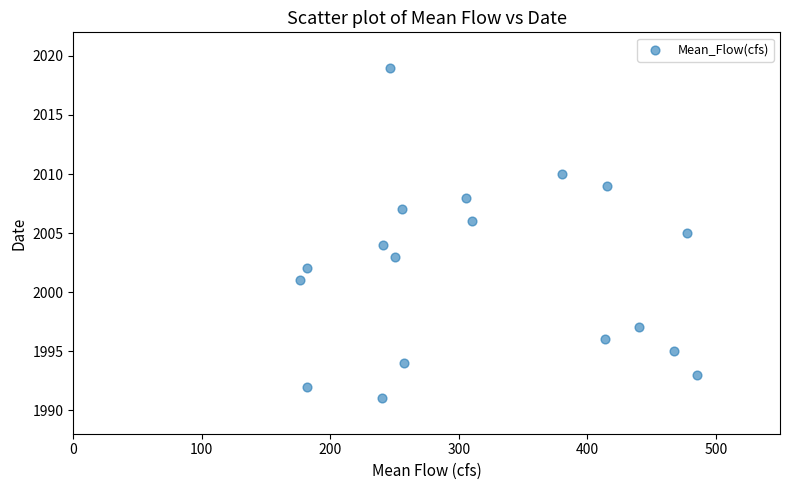

What is the range of Y values (max minus min)?

28